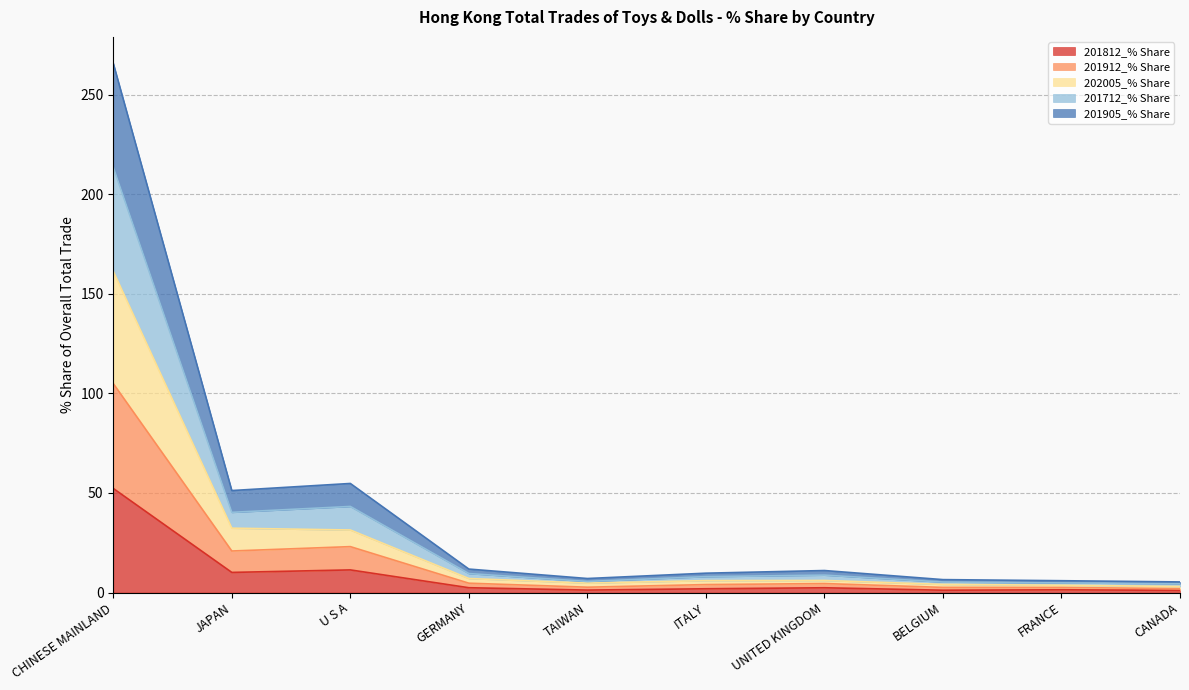

Between U S A and TAIWAN, which series saw the biggest shift?

201905_% Share